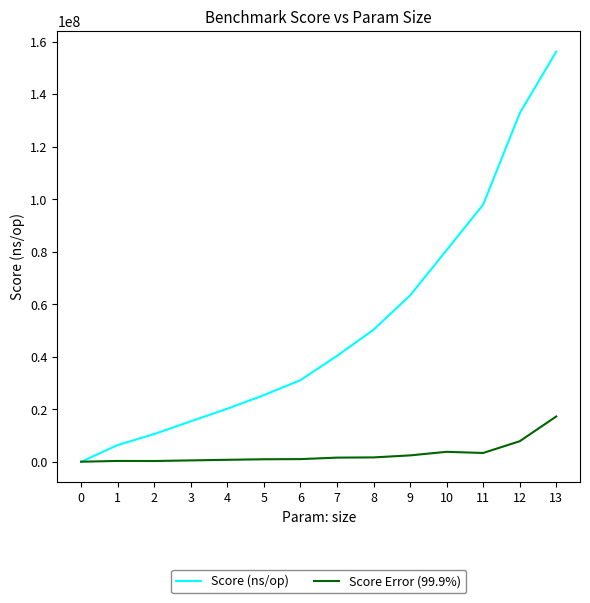

Between which two adjacent categories do Score (ns/op) and Score Error (99.9%) first intersect?

0 and 1